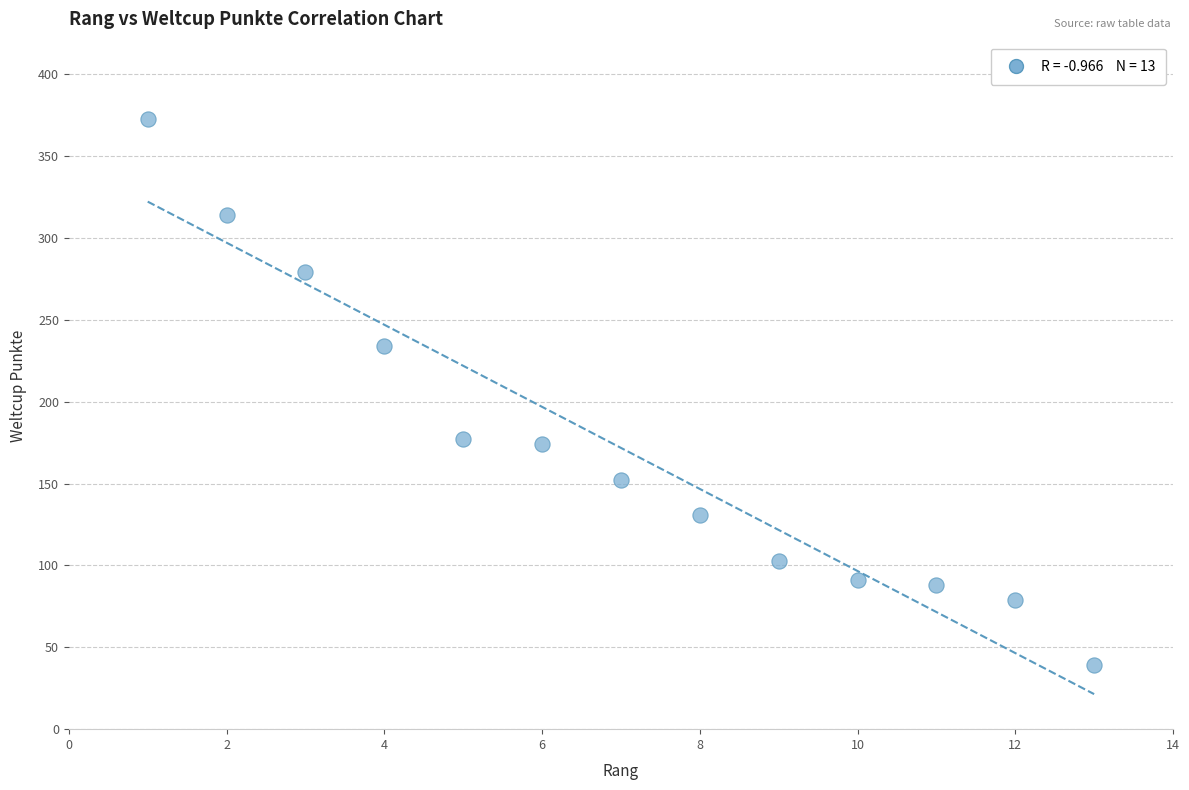

What is the range of Y values (max minus min)?

334